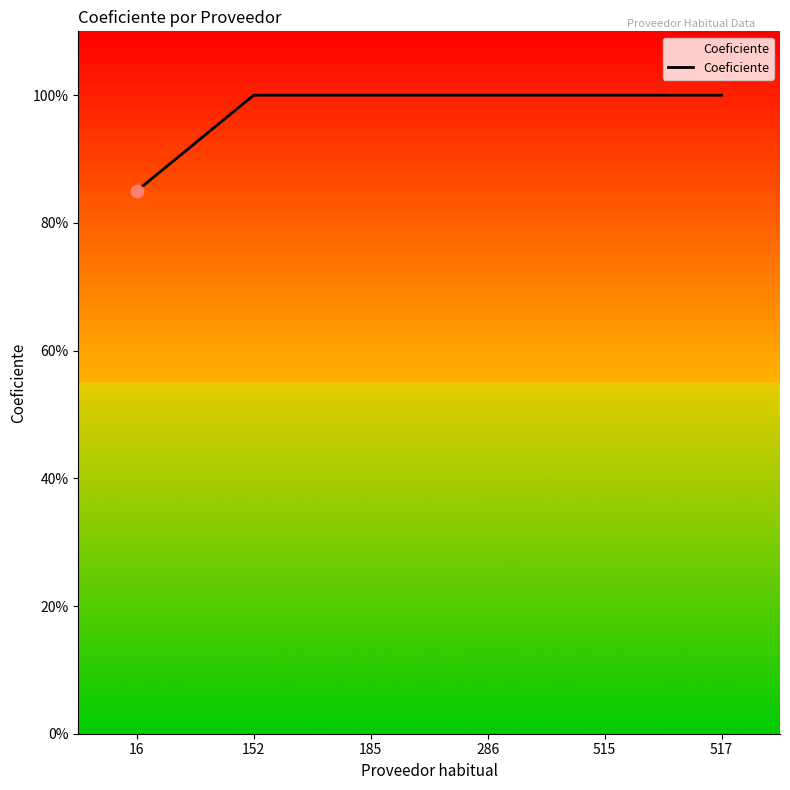

What is the ratio of the value at 515 to the value at 286?

1.0